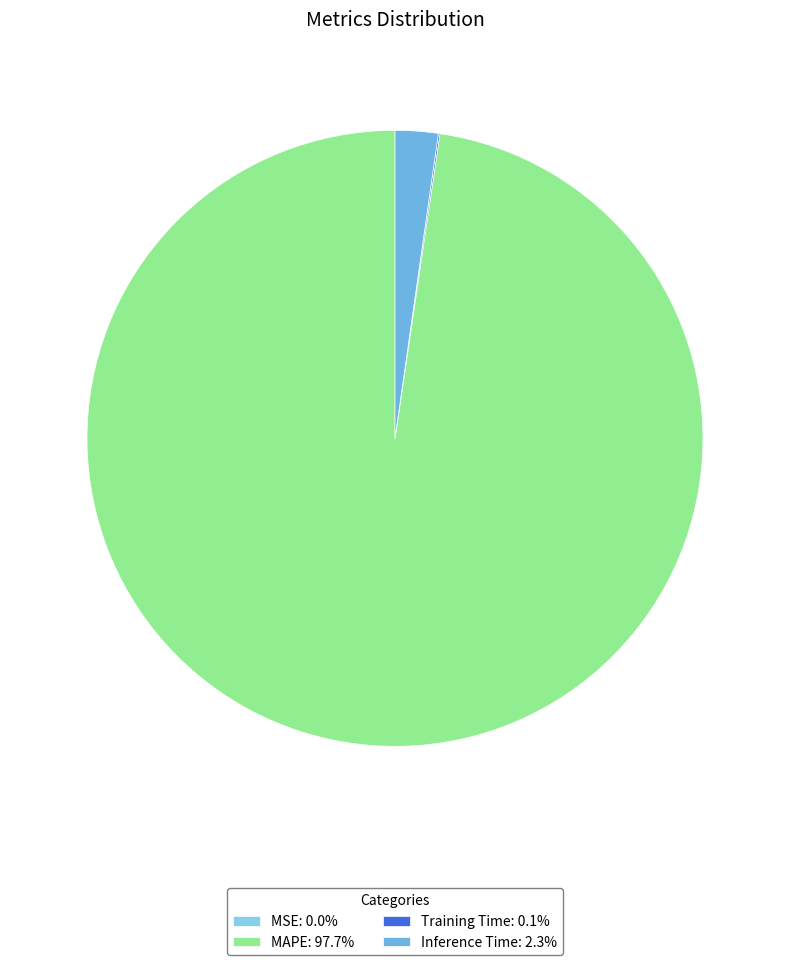

Does Training Time represent more than half of the total?

No